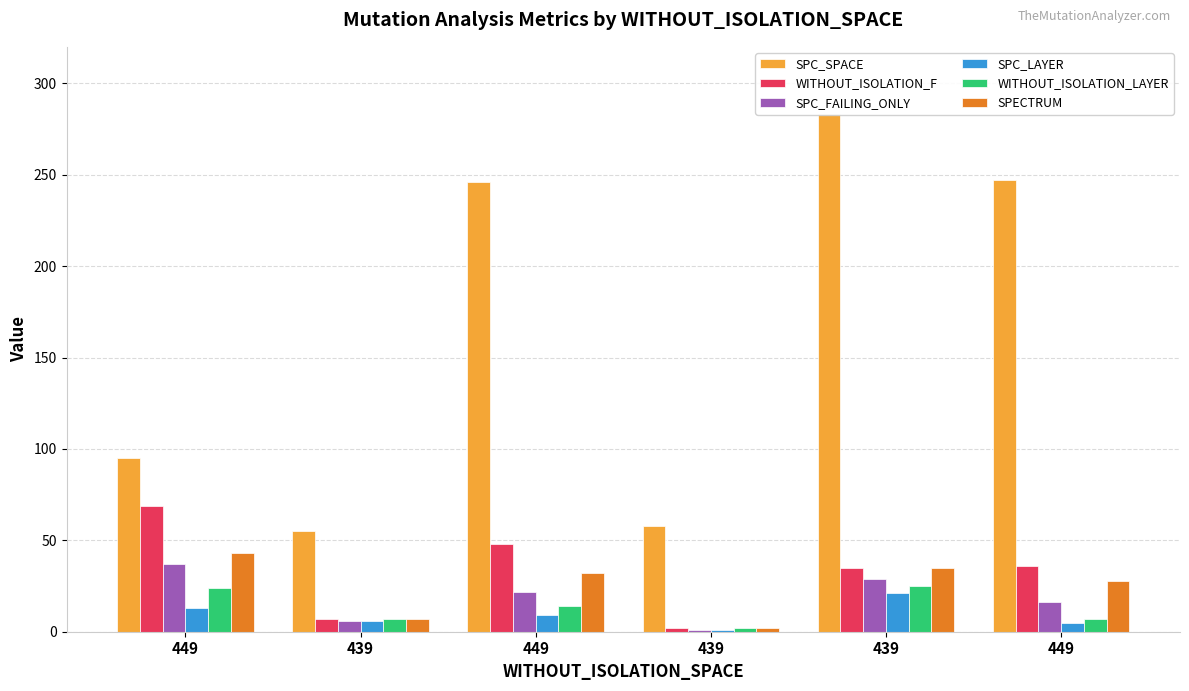

Is it true that WITHOUT_ISOLATION_LAYER equals 7 at 449?

True